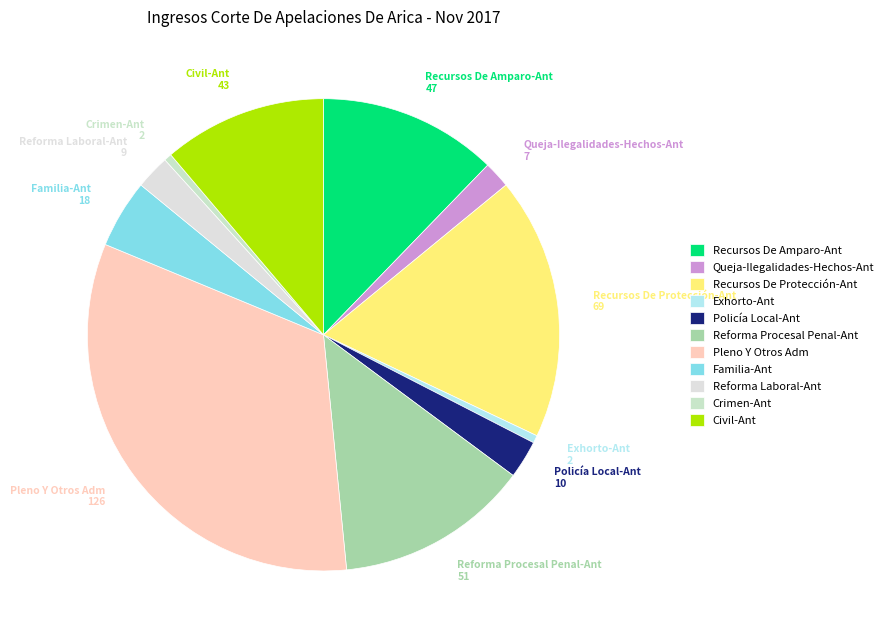

What is the largest slice in the pie chart?

Pleno Y Otros Adm